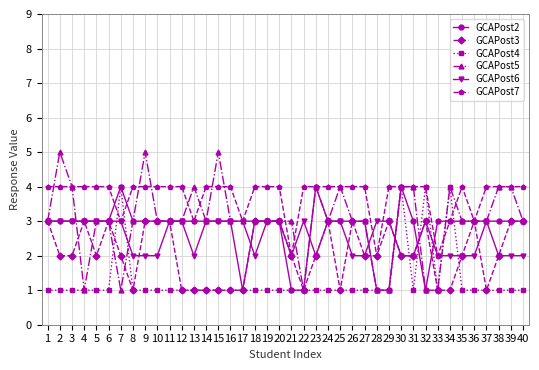

What is the greatest value displayed?

5